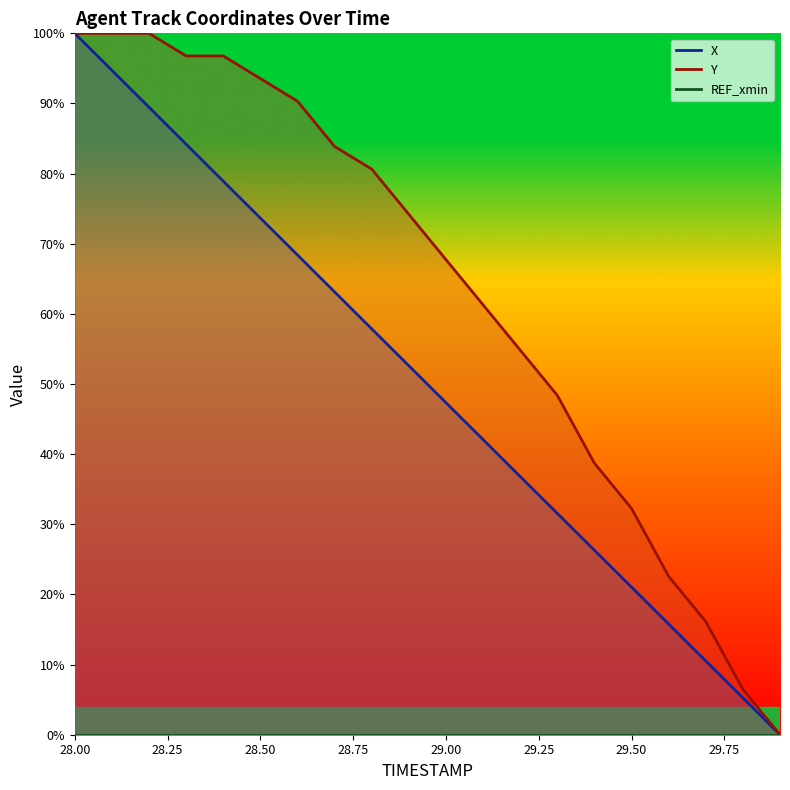

True or false: Y and X cross at least once.

False